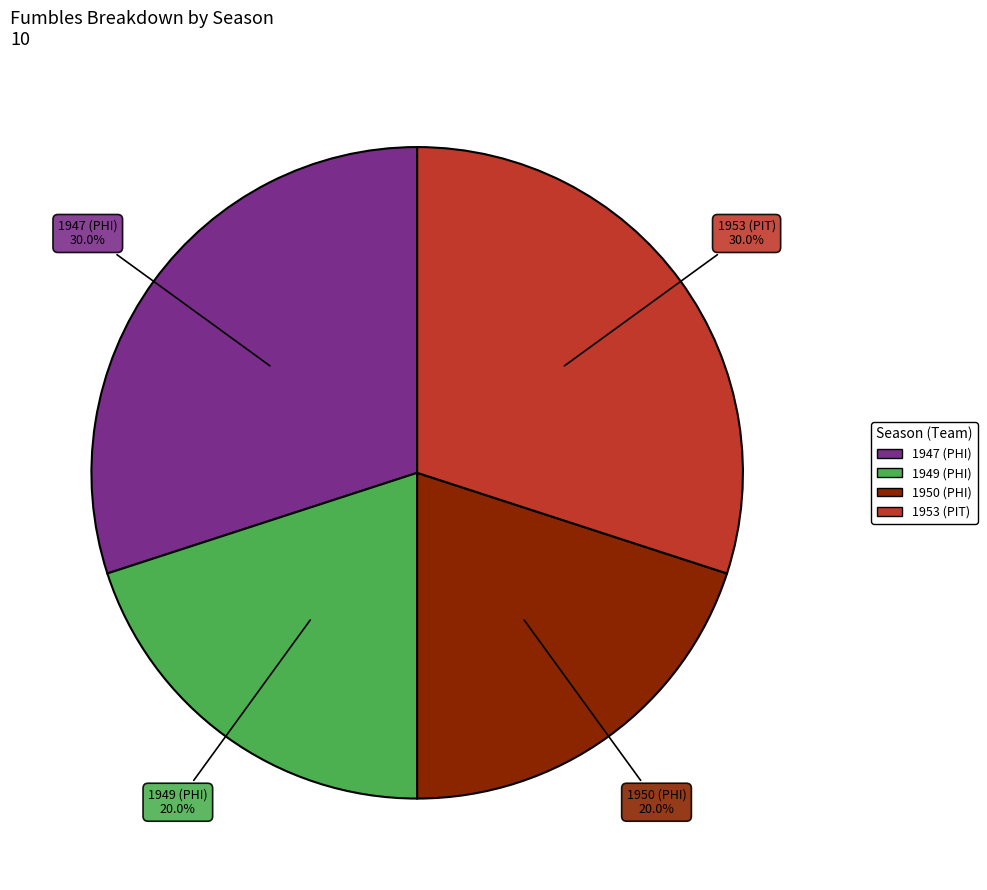

Is there a majority slice in this chart?

No